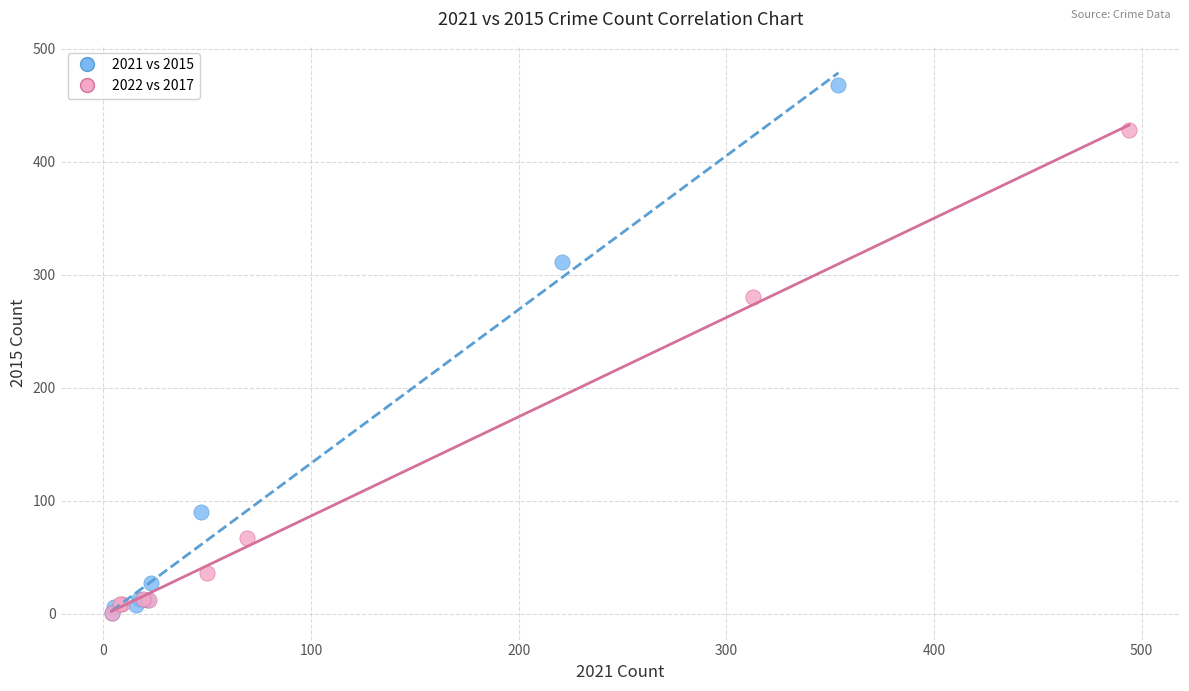

Which series reaches the maximum Y coordinate?

2021 vs 2015